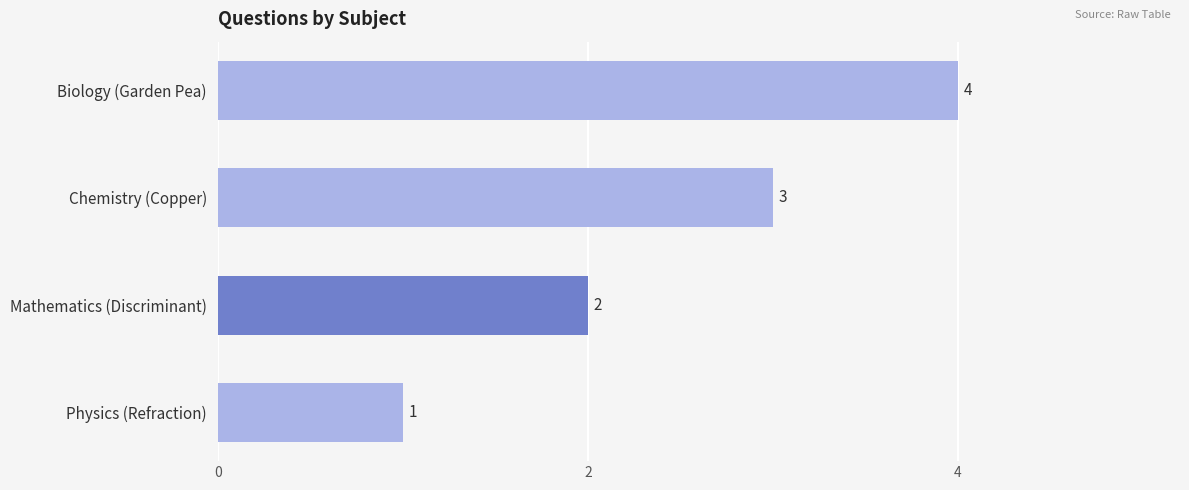

Rank the categories by value from lowest to highest.

Physics (Refraction), Mathematics (Discriminant), Chemistry (Copper), Biology (Garden Pea)